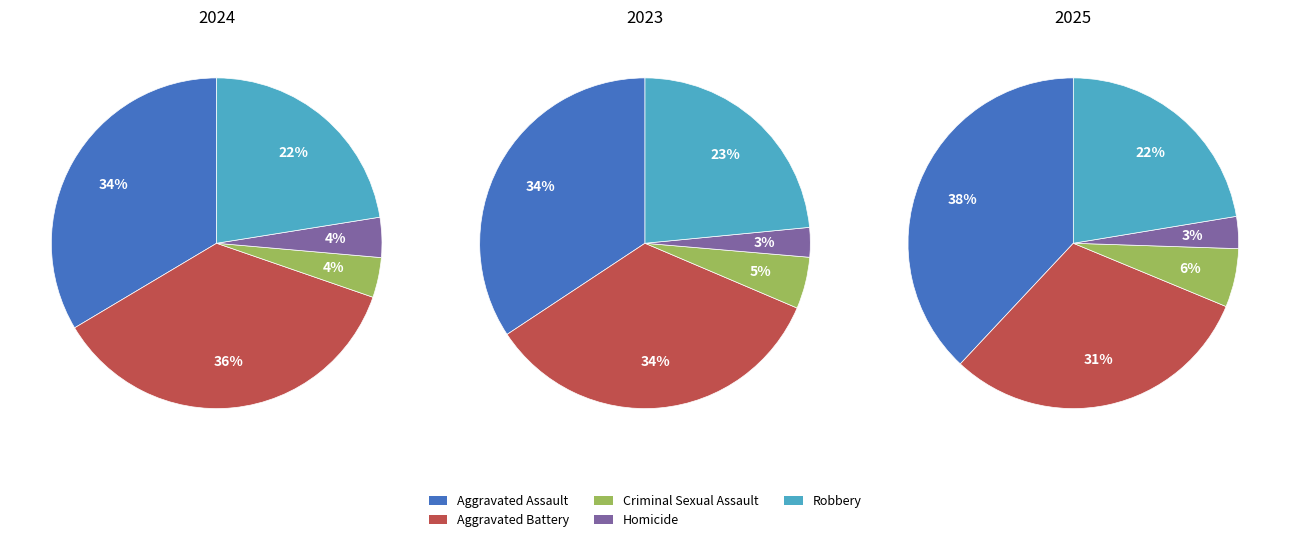

To the nearest percent, what percentage of the pie is Aggravated Assault?

34%